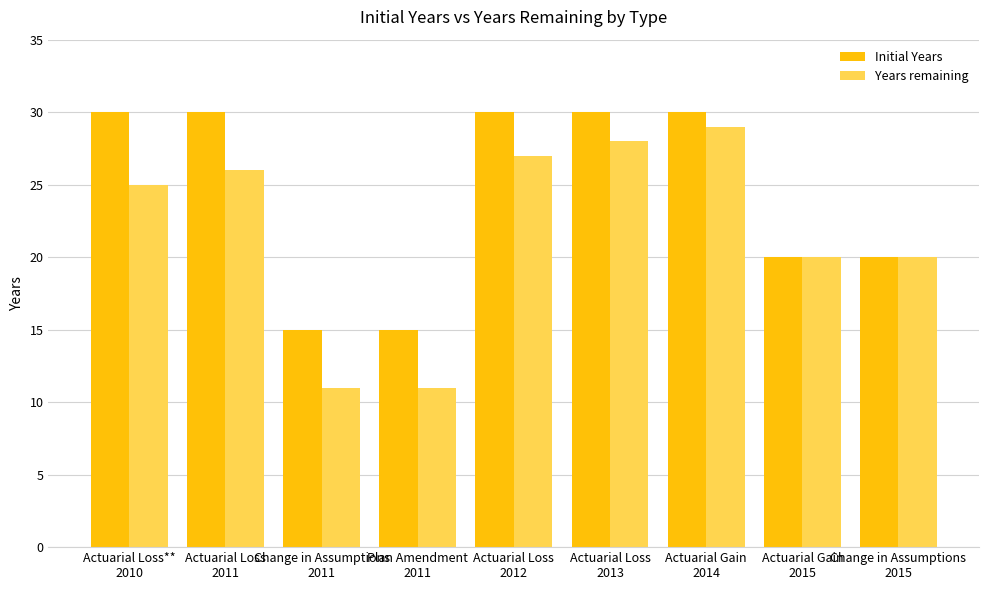

What is the maximum value for Years remaining?

29